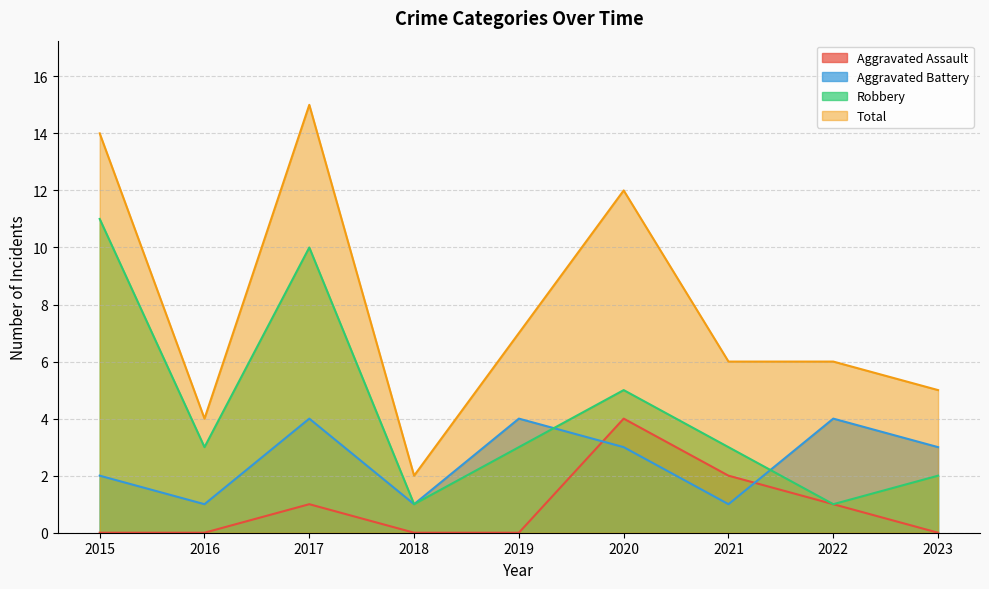

True or false: Total has a value of 1 at 2016.

False